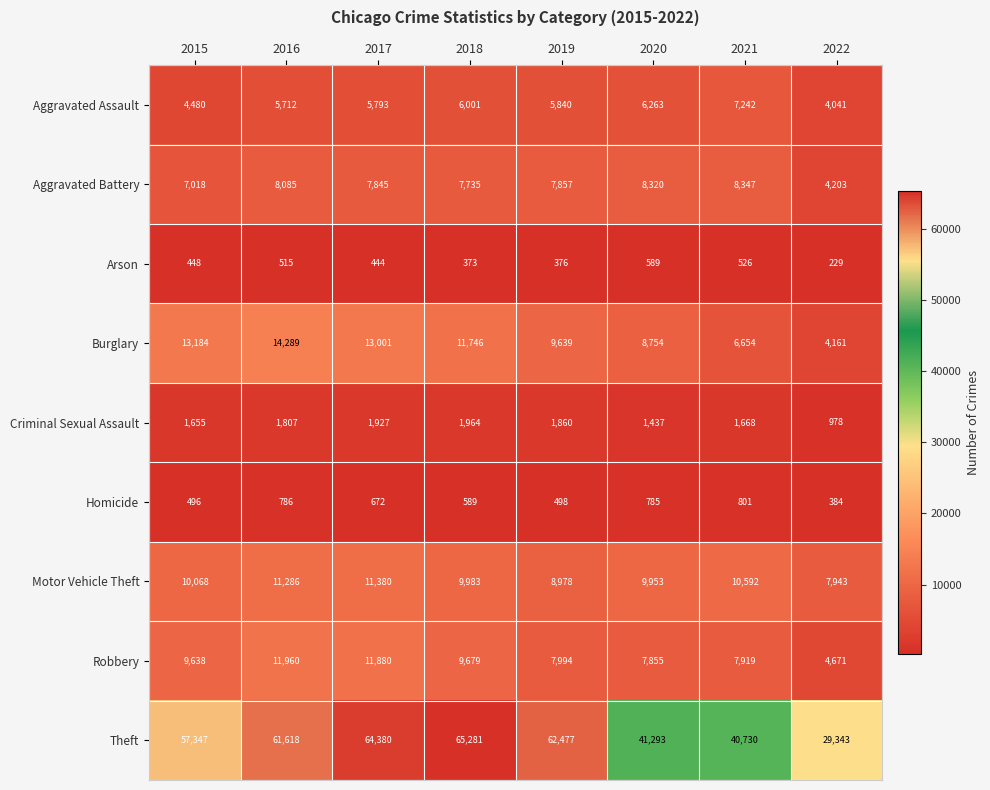

What is the sum of the Aggravated Assault values at 2020 and 2019?

12103